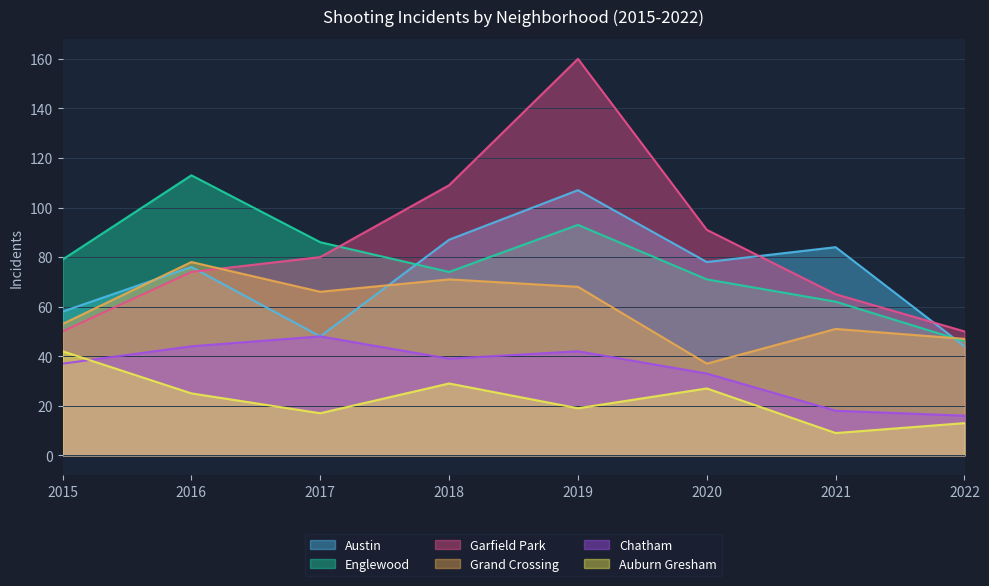

How many intersections are there between Austin and Grand Crossing?

3